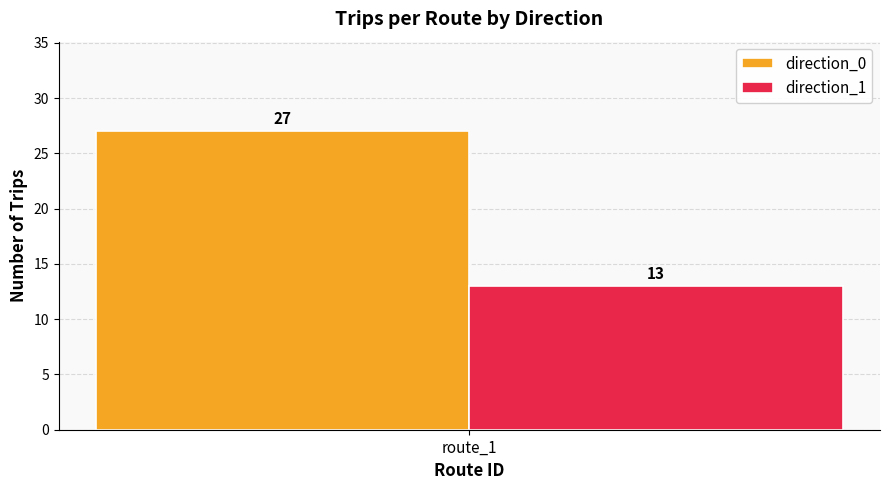

Does the chart contain any negative values?

No